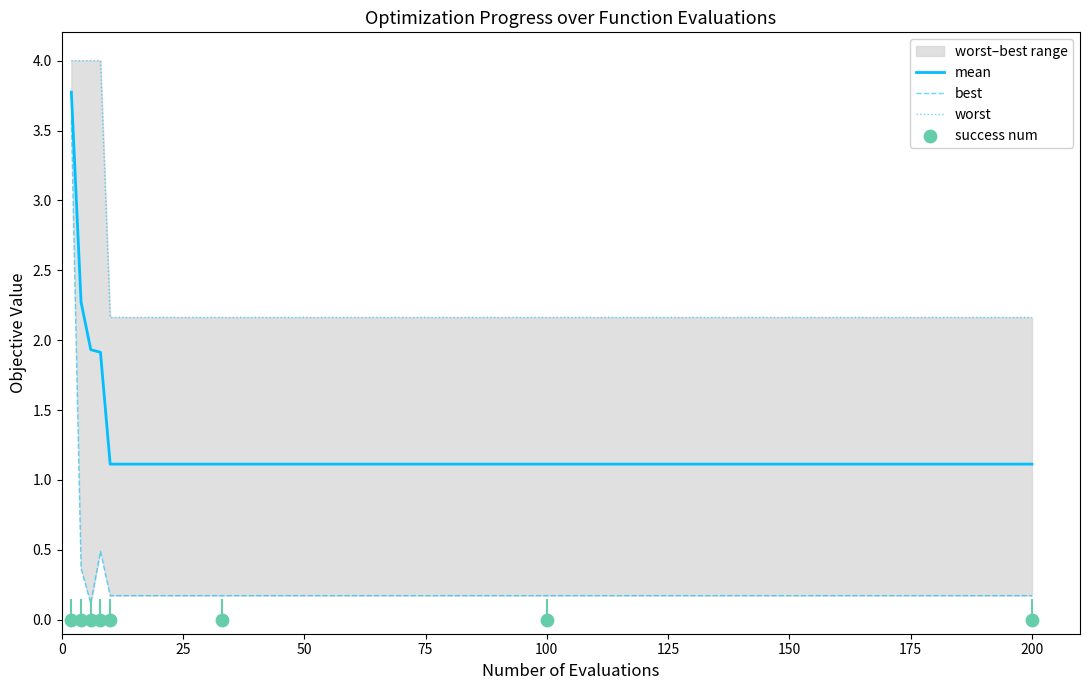

What is the highest value of the mean series?

3.8